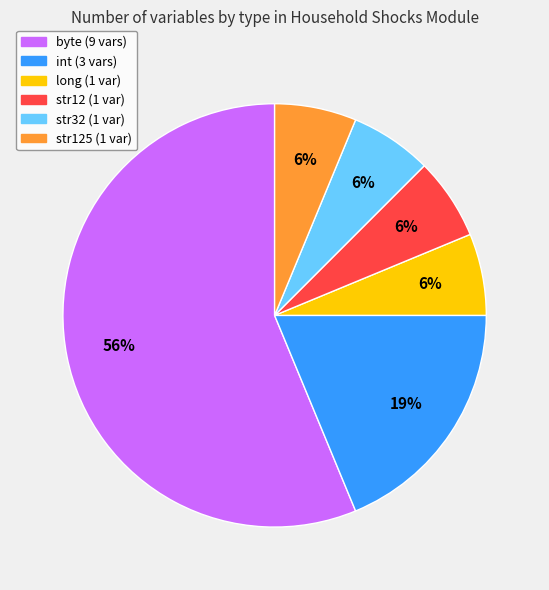

To the nearest percent, what is the average slice percentage?

17%